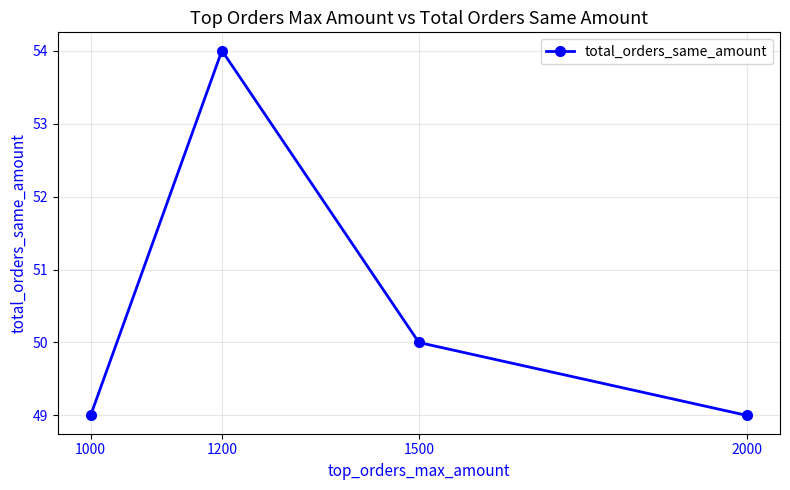

True or false: the data has more than 0 interior local peaks.

True